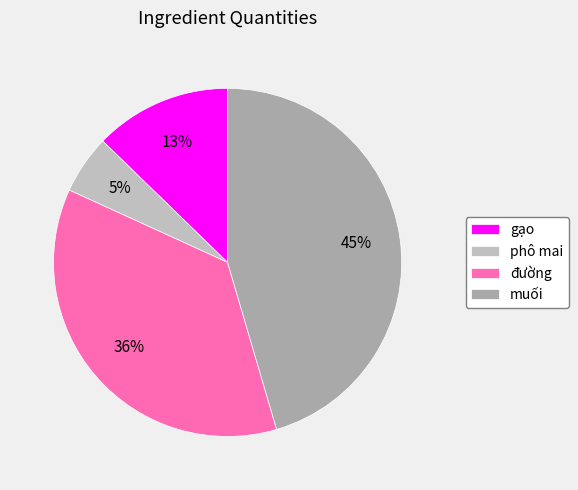

To the nearest percent, what portion does đường represent?

36%